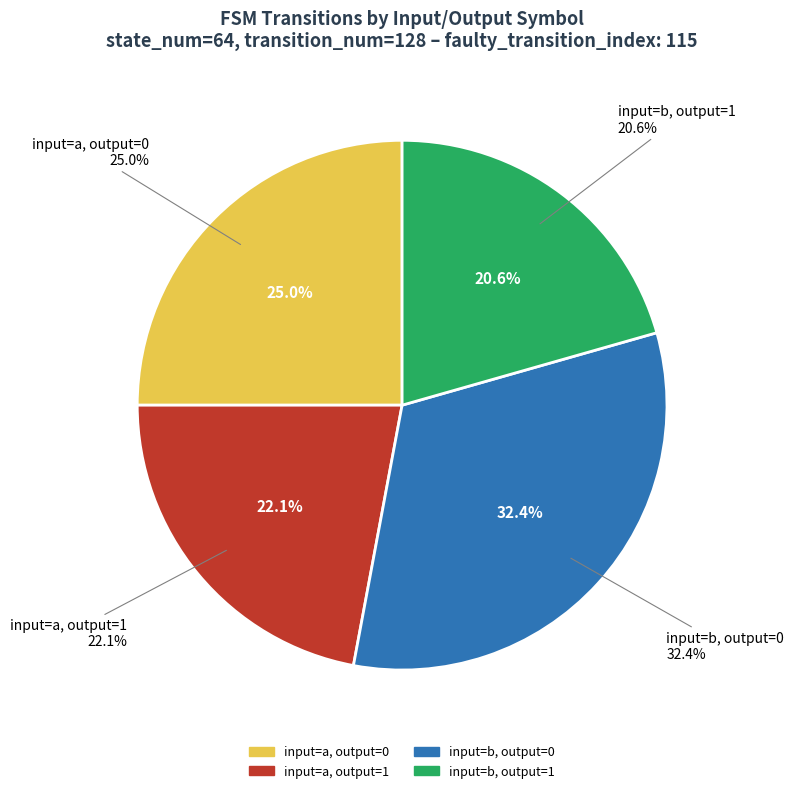

Which category has the smallest portion of the pie?

input=b, output=1